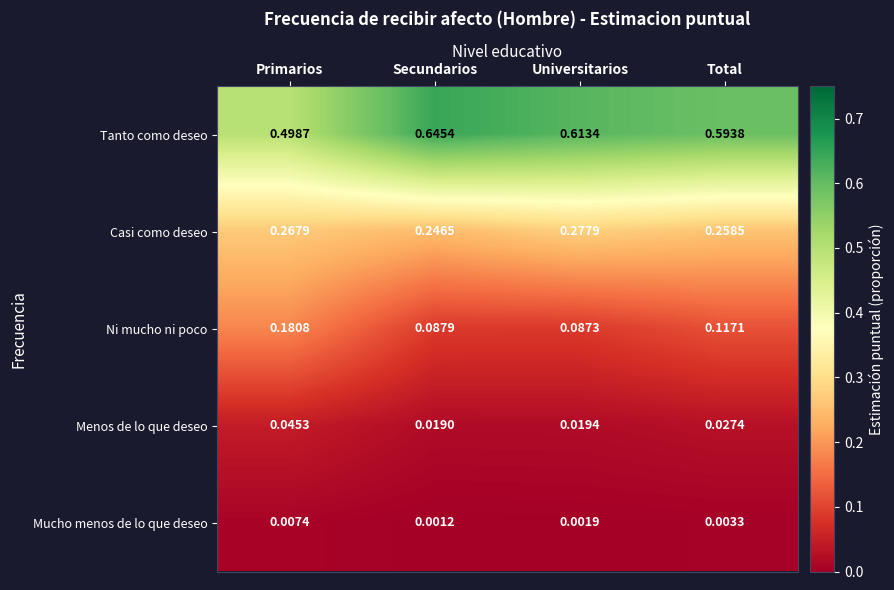

Rank the series by their maximum value, from lowest to highest.

Mucho menos de lo que deseo, Menos de lo que deseo, Ni mucho ni poco, Casi como deseo, Tanto como deseo